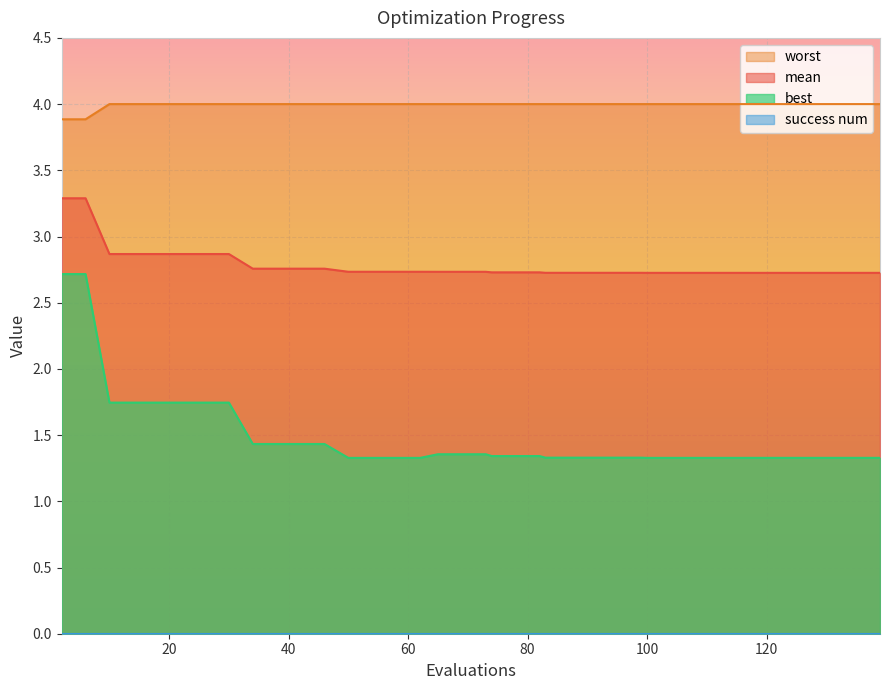

What is the sum of all best values?

59.0